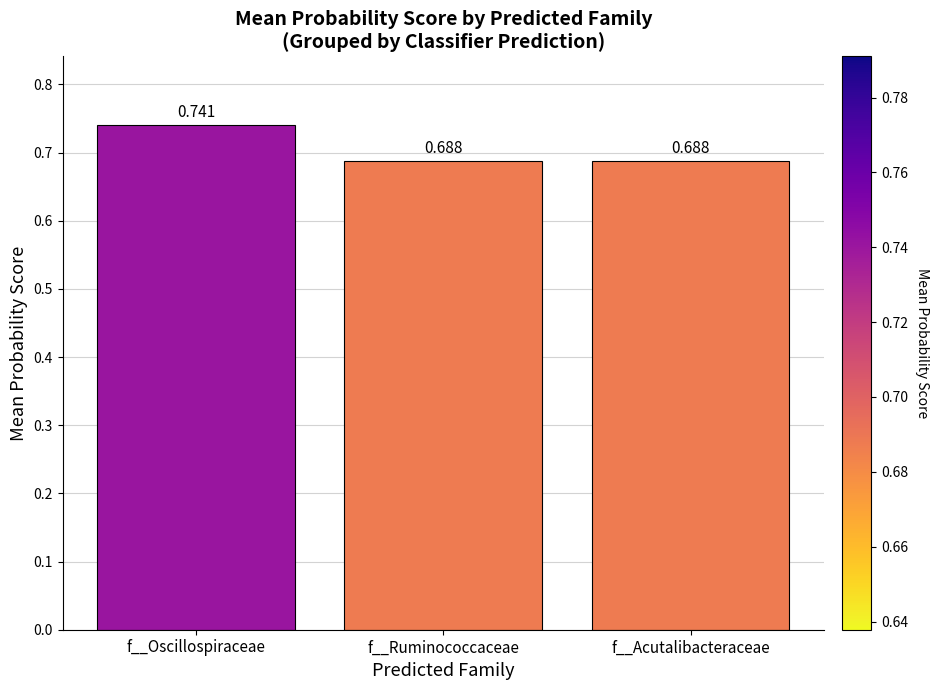

At which category does the chart reach its peak across all series?

f__Oscillospiraceae